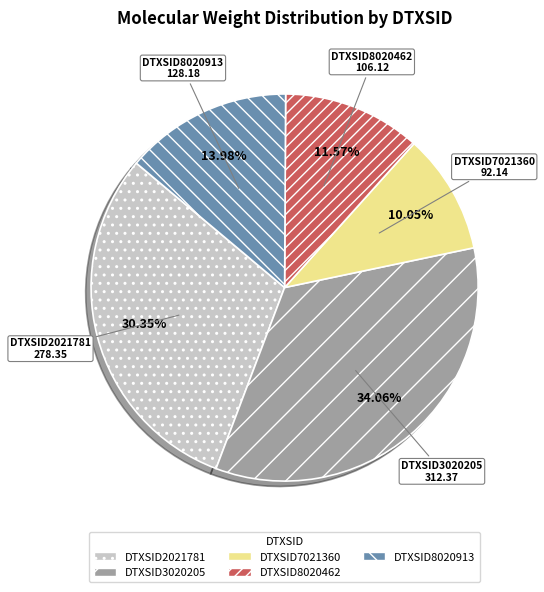

To the nearest percent, what is the difference between the DTXSID7021360 and DTXSID8020462 slice percentages?

2%